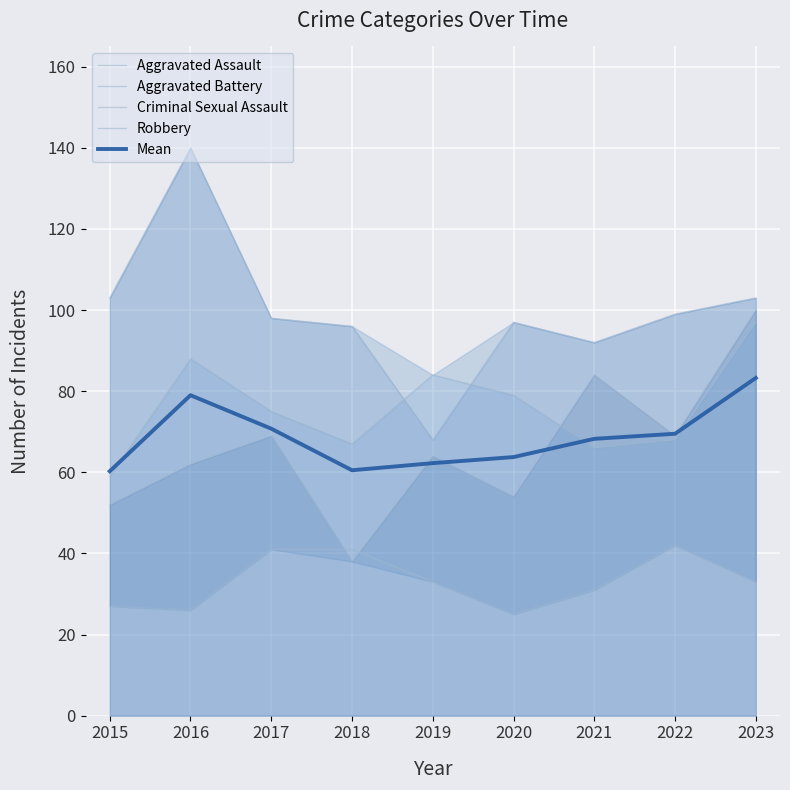

What is the spread (max minus min) of values at 2017?

57.0